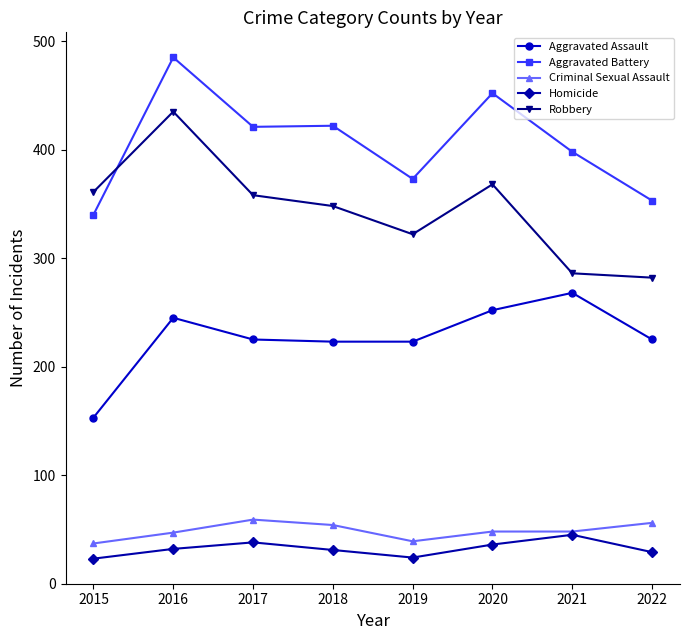

The value of Aggravated Battery at 2019 is 499. True or false?

False